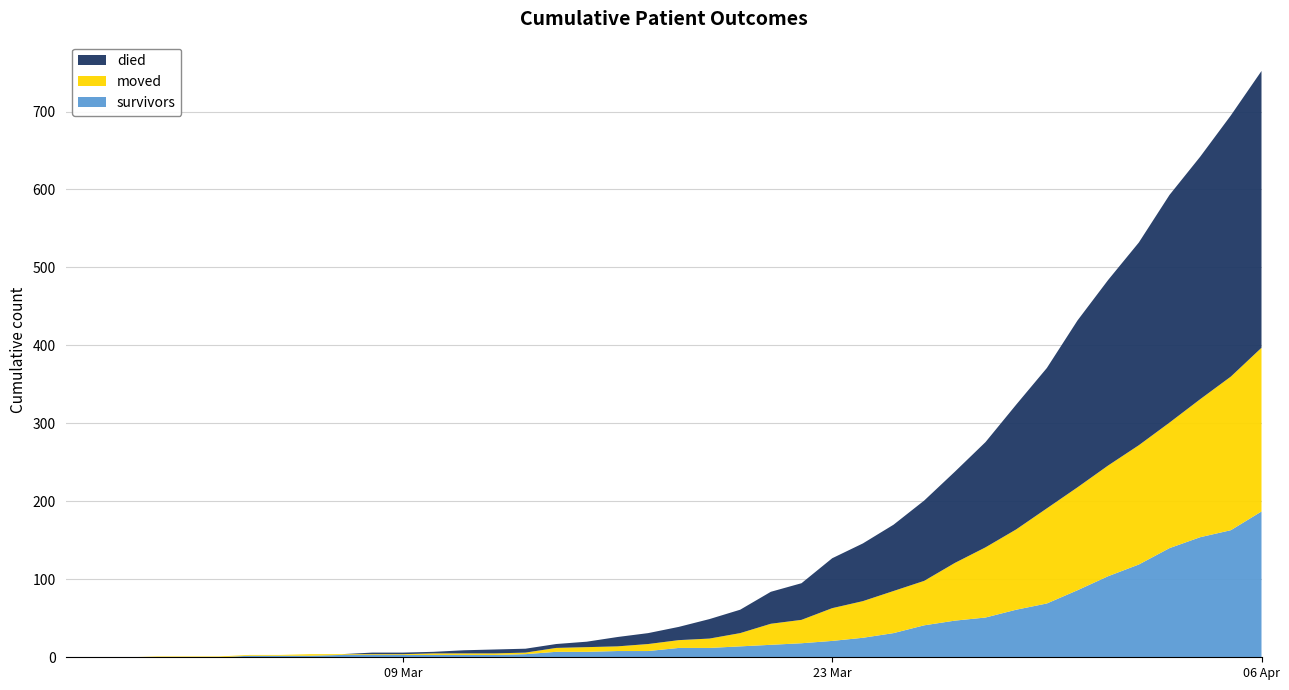

Reading right to left, list all the values displayed in this chart.

survivors: 187	163	154	140	119	104	86	69	61	51	47	41	31	25	21	18	16	14	12	12	8	8	7	7	4	3	3	3	3	3	3	2	2	2	0	0	0	0	0	0
died: 355	335	311	292	260	238	214	180	160	135	117	103	85	74	64	47	41	30	25	17	14	12	7	5	5	5	4	2	2	2	0	0	0	0	0	0	0	0	0	0
moved: 210	197	177	161	153	142	132	122	103	90	74	57	54	47	42	30	27	17	12	10	9	6	6	5	2	2	2	2	1	1	1	2	1	1	1	1	1	0	0	0